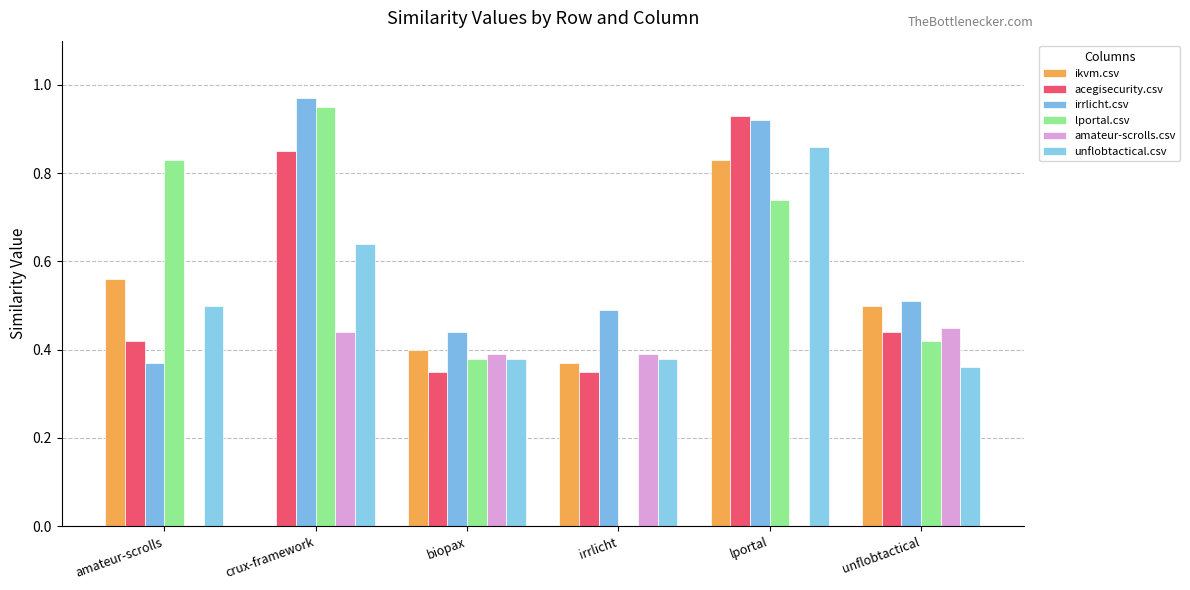

What are all the series names shown in the legend?

ikvm.csv, acegisecurity.csv, irrlicht.csv, lportal.csv, amateur-scrolls.csv, unflobtactical.csv